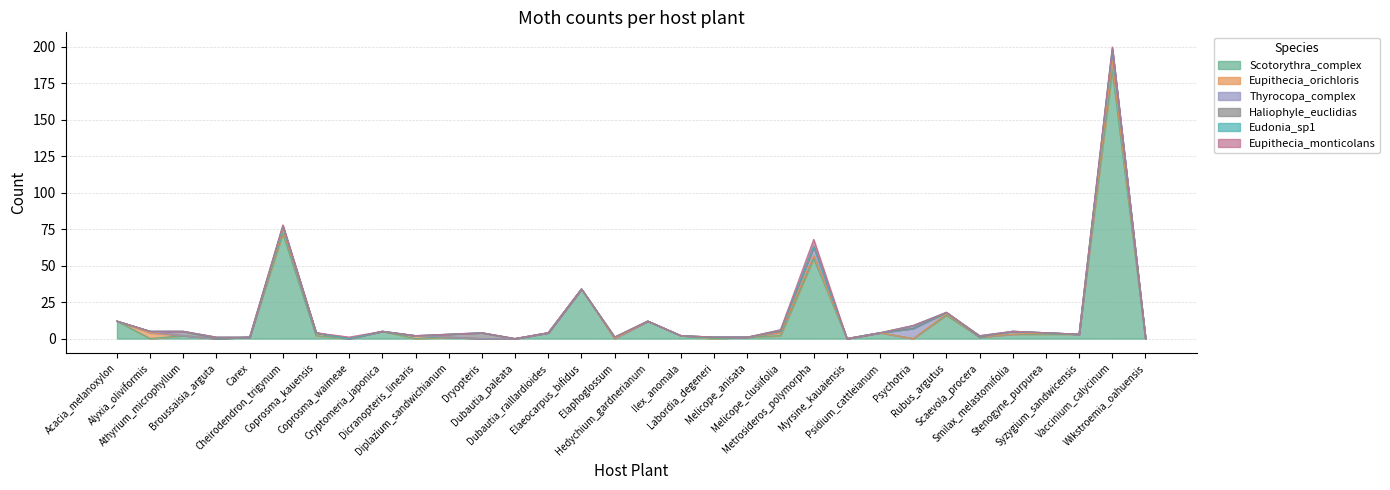

Which category has the lowest value in the Thyrocopa_complex series?

Acacia_melanoxylon